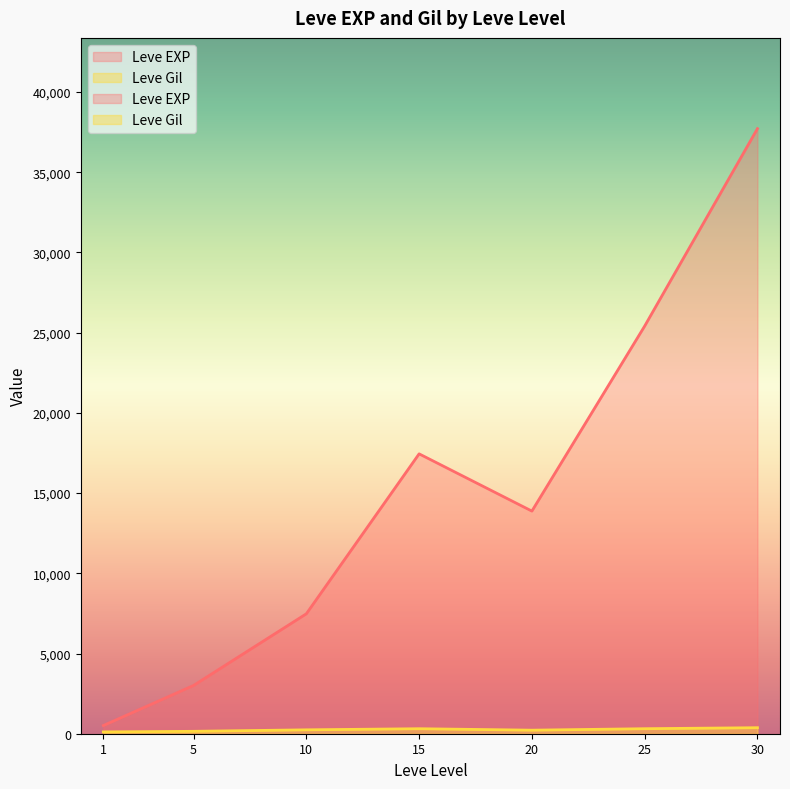

What is the minimum value for Leve Gil?

105